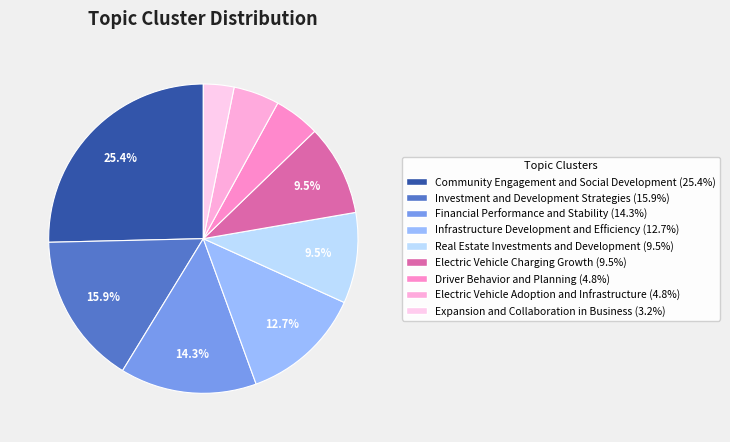

To the nearest percent, what percentage of the pie is Driver Behavior and Planning?

5%